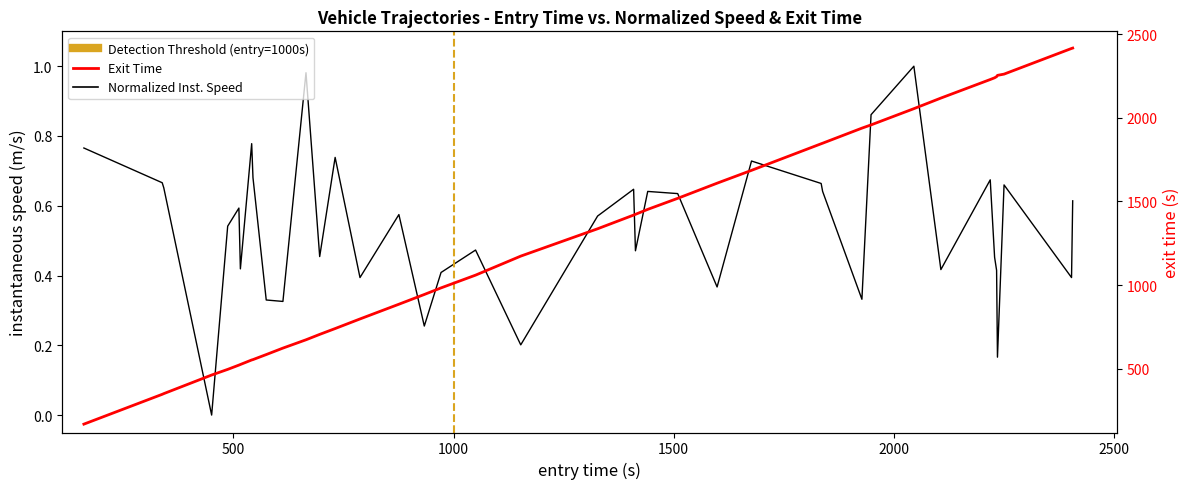

True or false: entry has a value of 739.9 at 38.

False